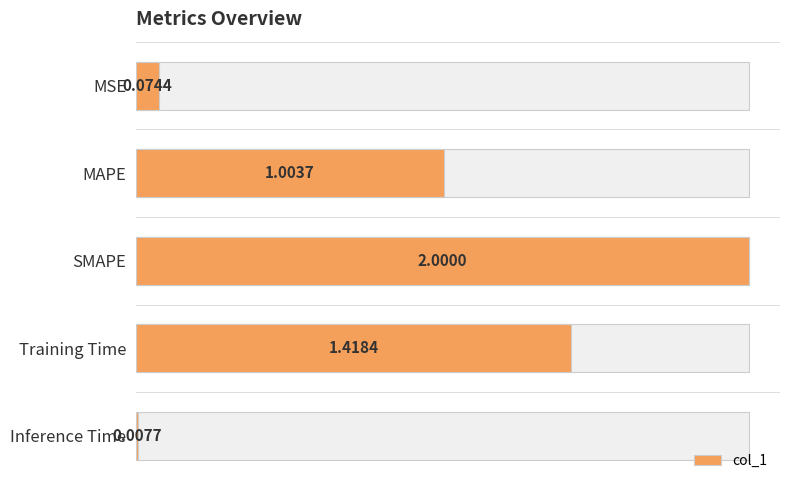

How many categories are shown in the chart?

5